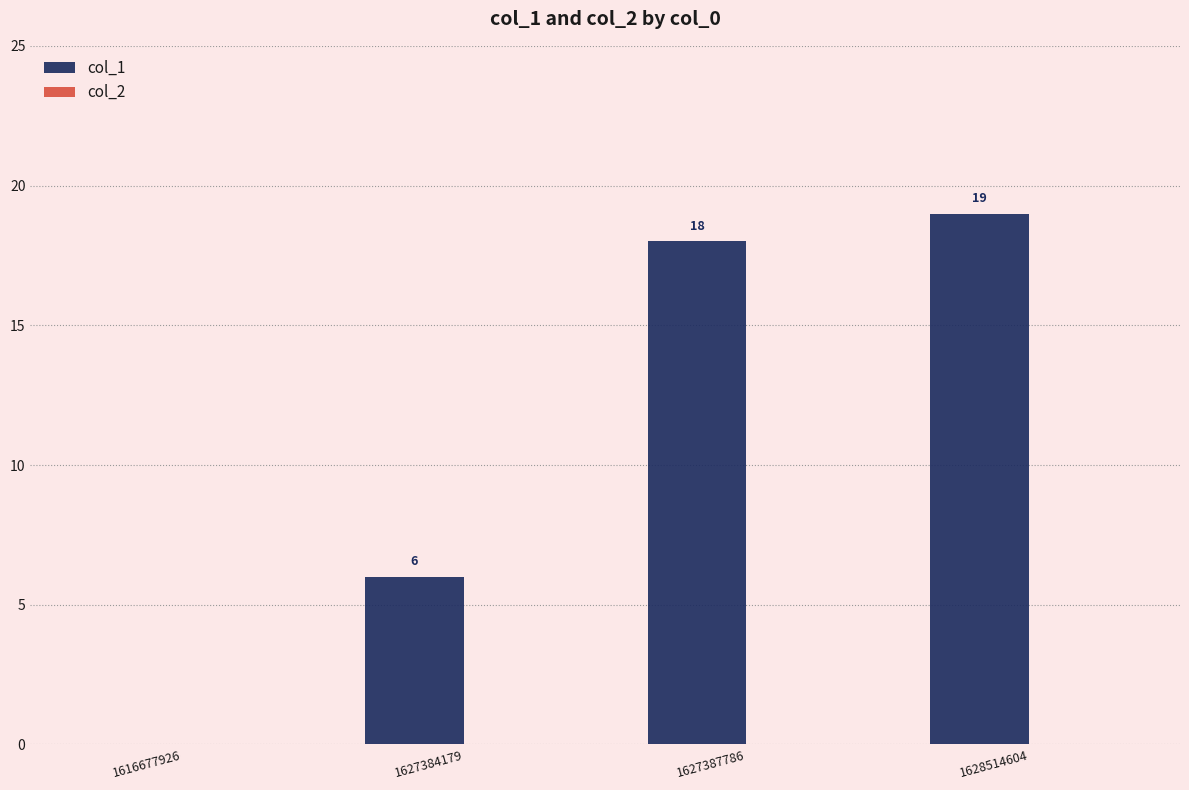

Read the value at 1628514604.

19